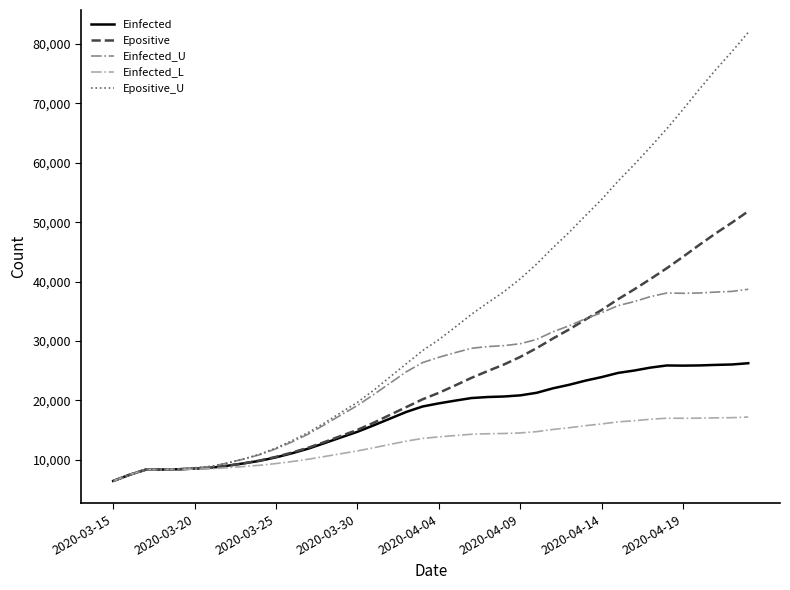

What is the maximum value shown in the chart?

81969.3